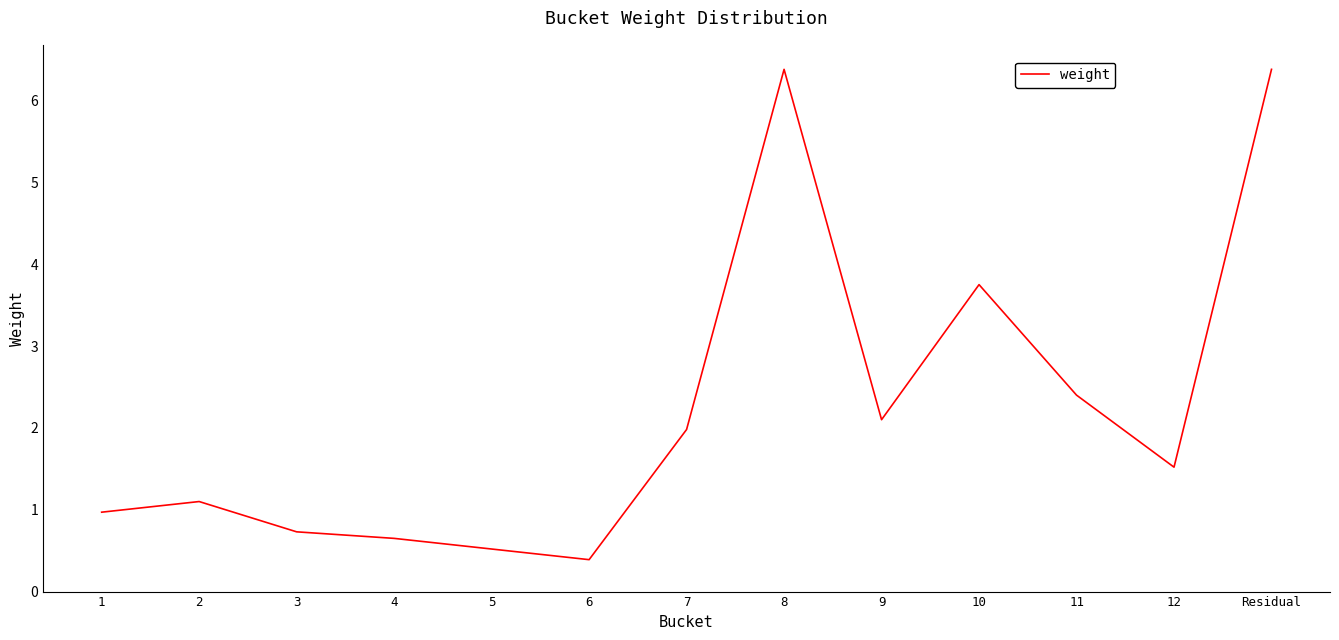

At which category does the data reach its first local valley?

6